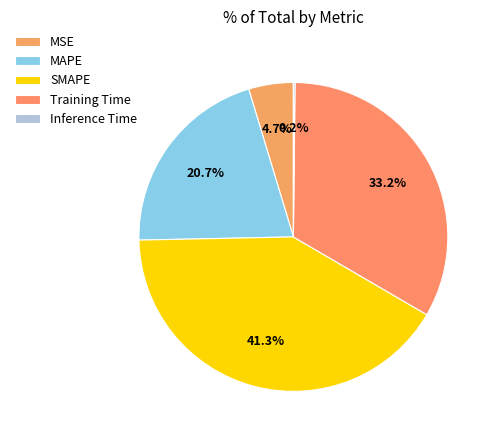

The MSE slice represents 1% of the pie. True or false?

False